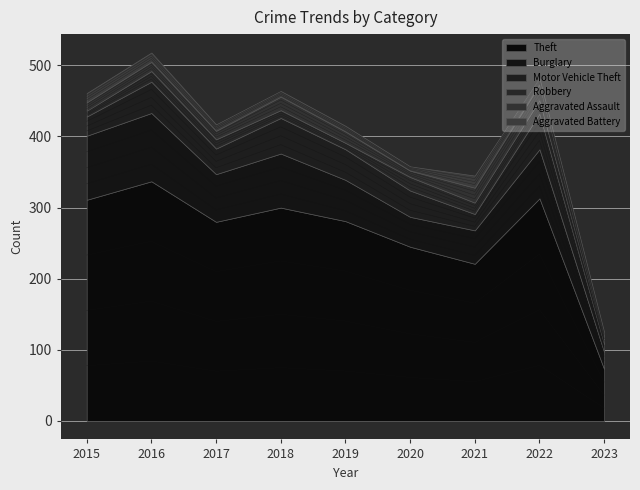

The Burglary series shows 113 at 2018. True or false?

False